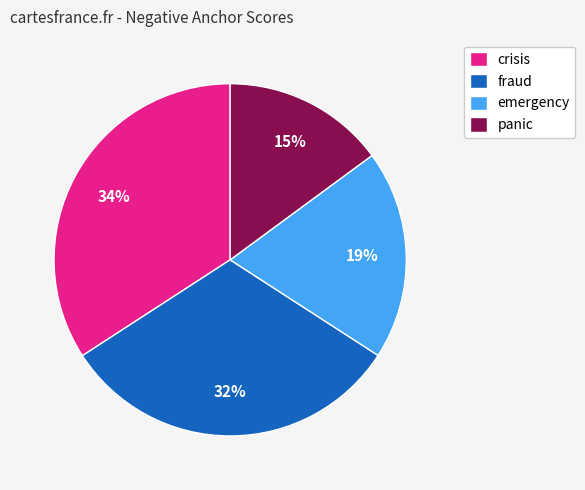

Combined, do fraud and emergency account for over 50%?

Yes